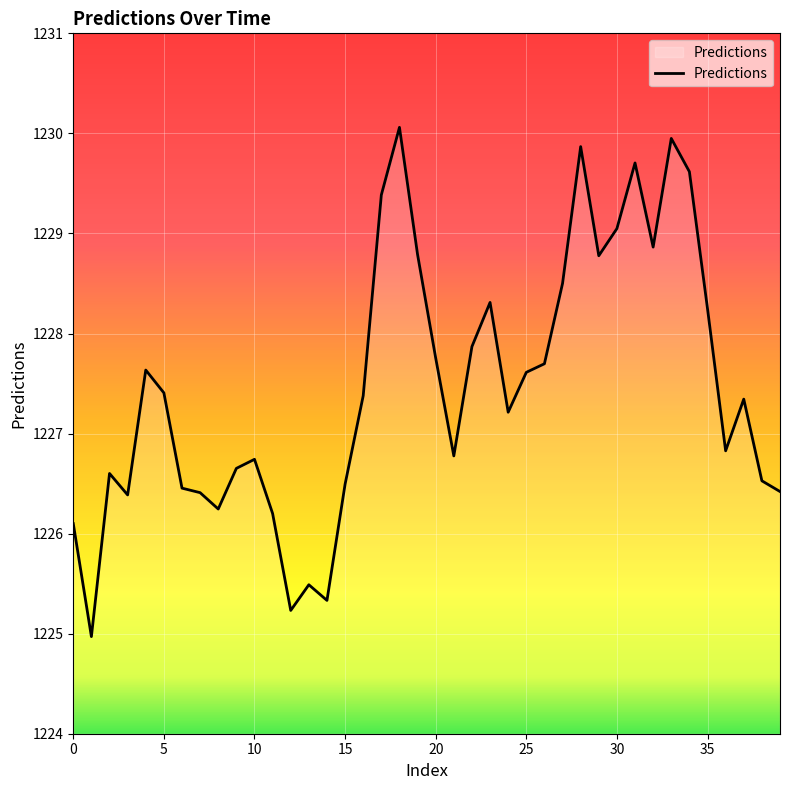

What is the maximum value shown in the chart?

1230.1